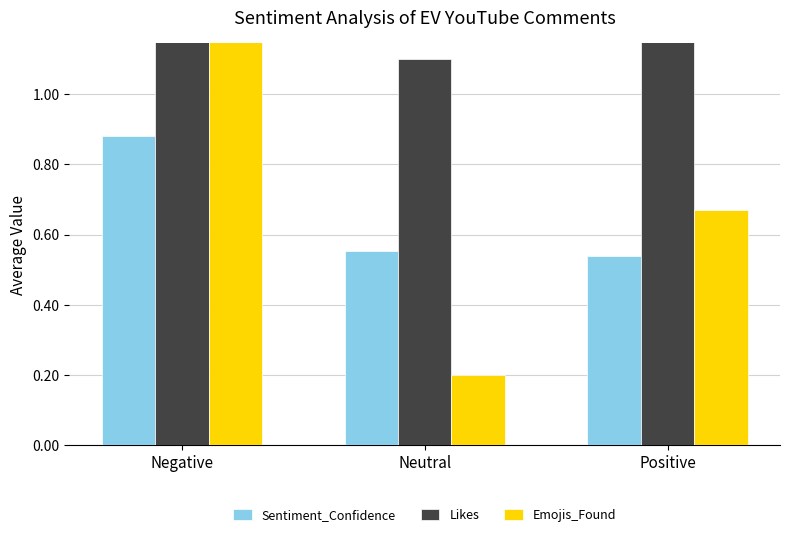

What is the sum of the Sentiment_Confidence values at Negative and Neutral?

1.4